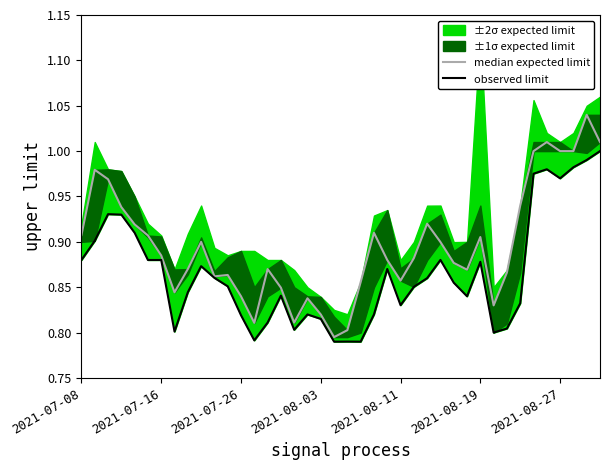

Reading left to right, list all the values displayed in this chart.

median expected limit: 0.9	1.0	1.0	0.9	0.9	0.9	0.9	0.8	0.9	0.9	0.9	0.9	0.8	0.8	0.9	0.8	0.8	0.8	0.8	0.8	0.8	0.9	0.9	0.9	0.9	0.9	0.9	0.9	0.9	0.9	0.9	0.8	0.9	0.9	1.0	1.0	1.0	1.0	1.0	1.0
observed limit: 0.9	0.9	0.9	0.9	0.9	0.9	0.9	0.8	0.8	0.9	0.9	0.9	0.8	0.8	0.8	0.8	0.8	0.8	0.8	0.8	0.8	0.8	0.8	0.9	0.8	0.9	0.9	0.9	0.9	0.8	0.9	0.8	0.8	0.8	1.0	1.0	1.0	1.0	1.0	1.0